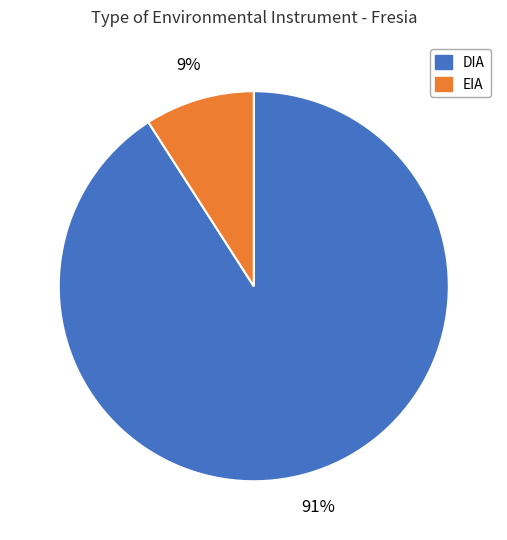

To the nearest percent, what is the average slice percentage?

50%